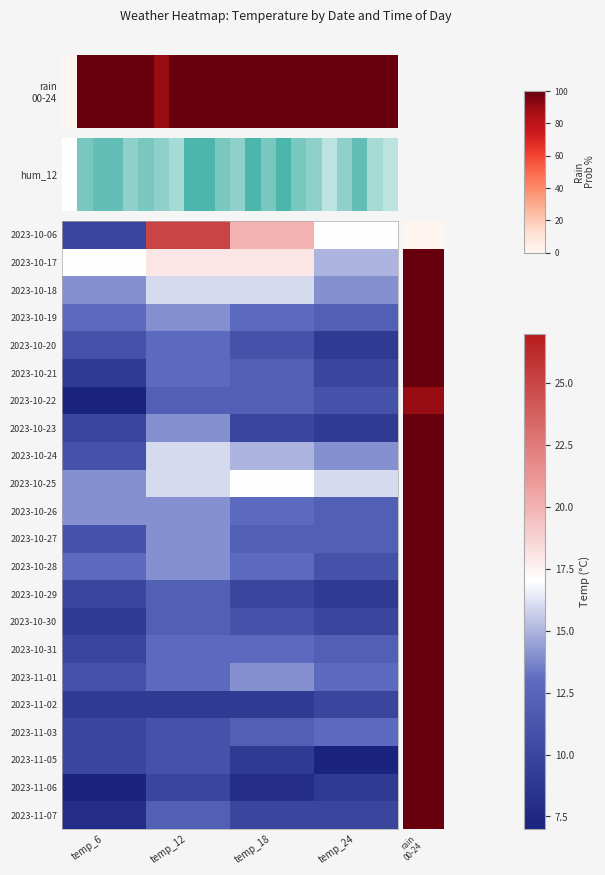

List the series in order of their peak value, highest first.

2023-10-06, 2023-10-17, 2023-10-25, 2023-10-18, 2023-10-24, 2023-10-19, 2023-10-23, 2023-10-26, 2023-10-27, 2023-10-28, 2023-11-01, 2023-10-20, 2023-10-21, 2023-10-31, 2023-11-03, 2023-10-22, 2023-10-29, 2023-10-30, 2023-11-07, 2023-11-05, 2023-11-02, 2023-11-06